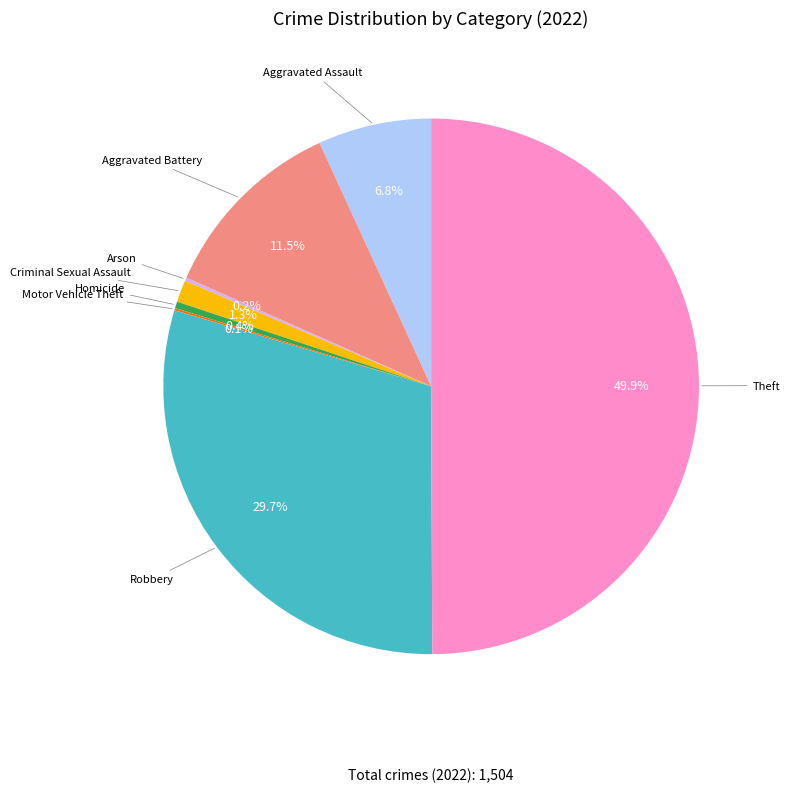

Is Aggravated Assault the majority of the pie?

No